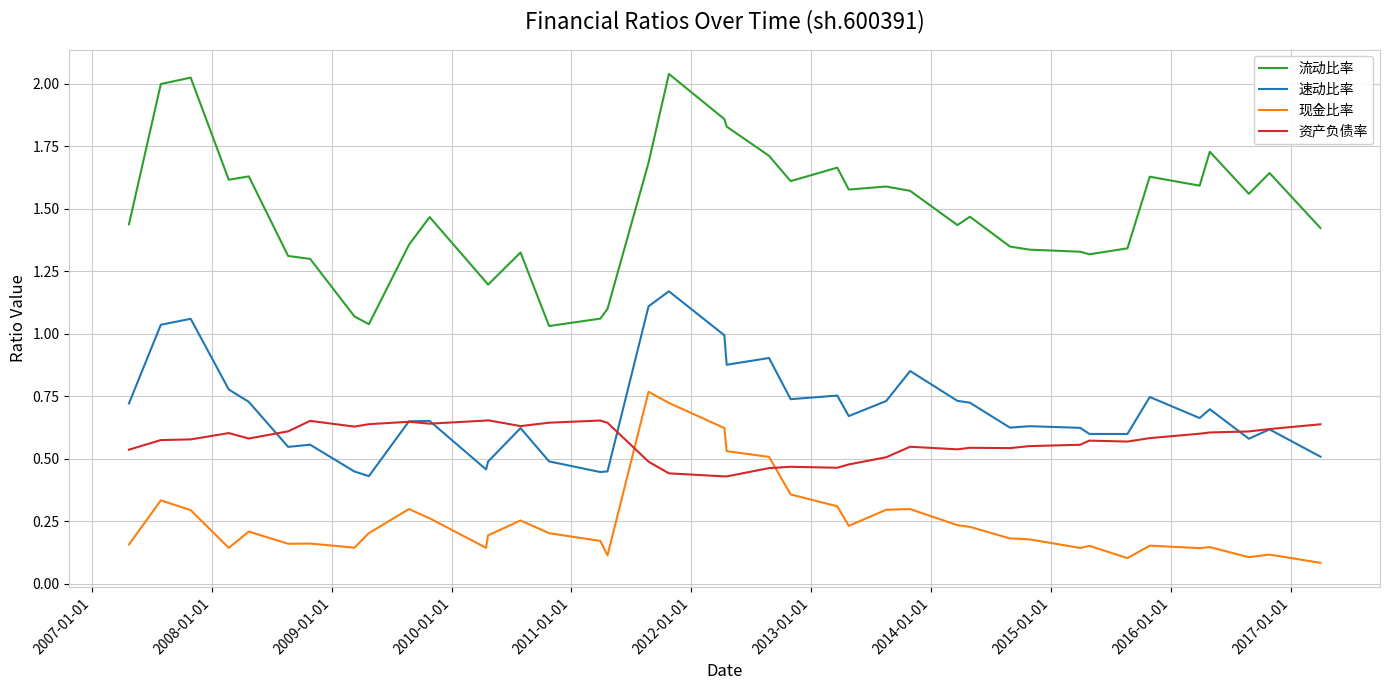

Which series has the largest total across all categories?

流动比率